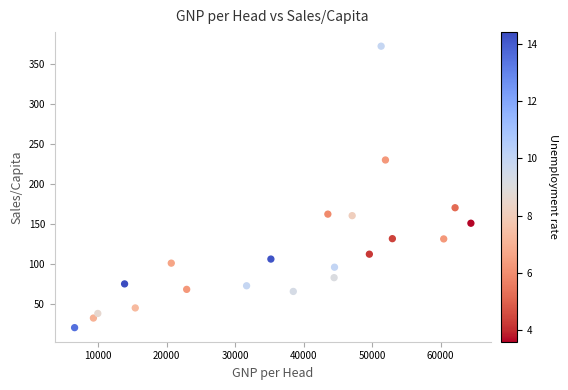

What Y value in the scatter plot is closest to 196?

170.1